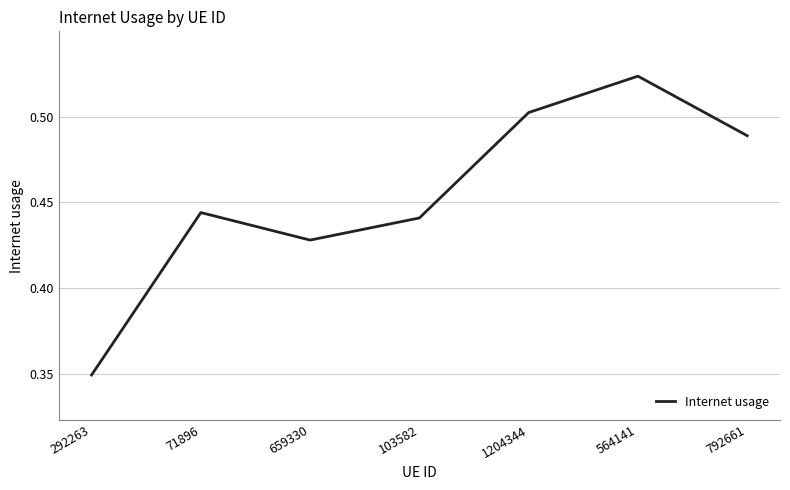

What position from the left is 1204344?

5